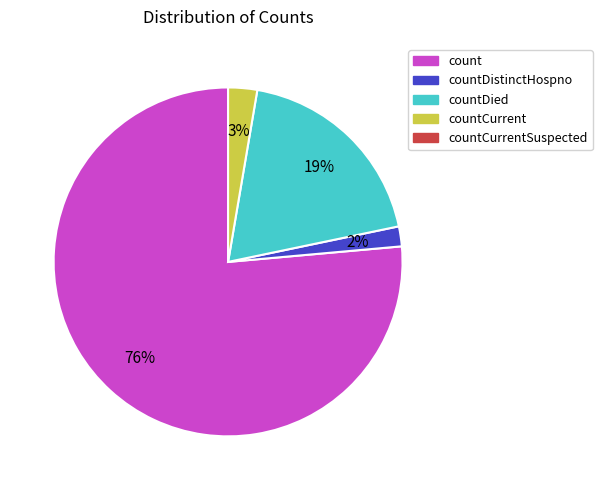

Is there a majority slice in this chart?

Yes